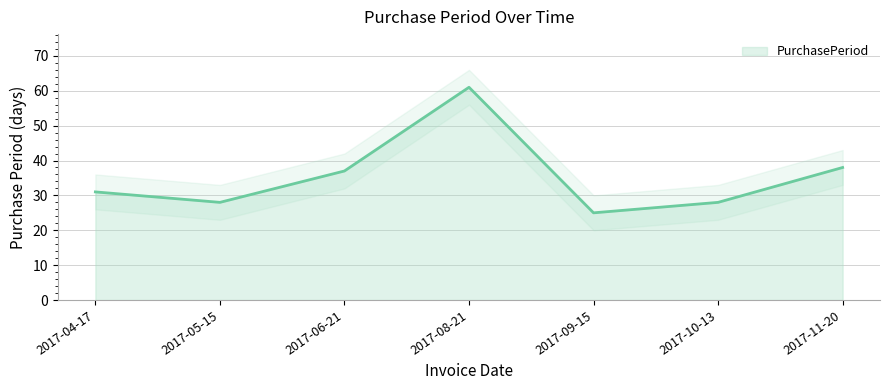

What position from the right is 2017-05-15?

6